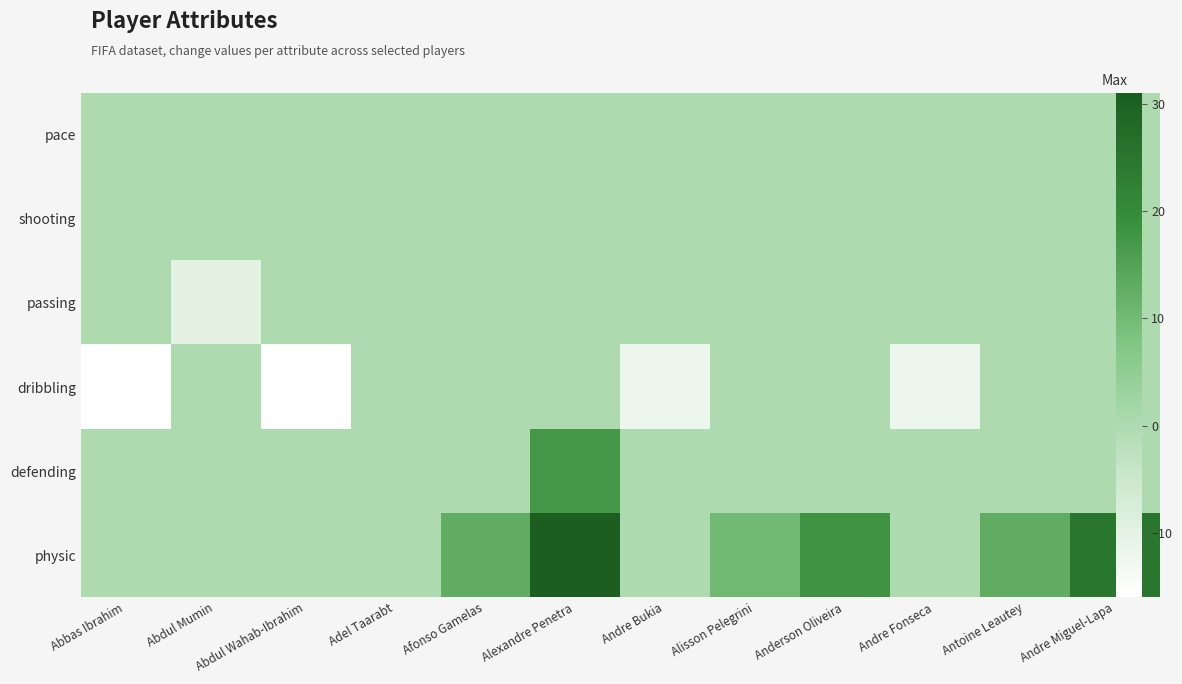

Where is pace nearest to the value 0?

Abbas Ibrahim